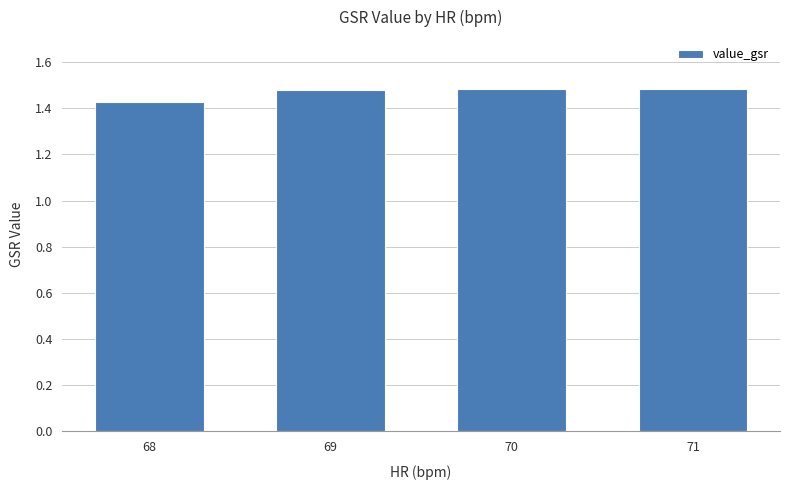

Where is the data nearest to the value 1?

68